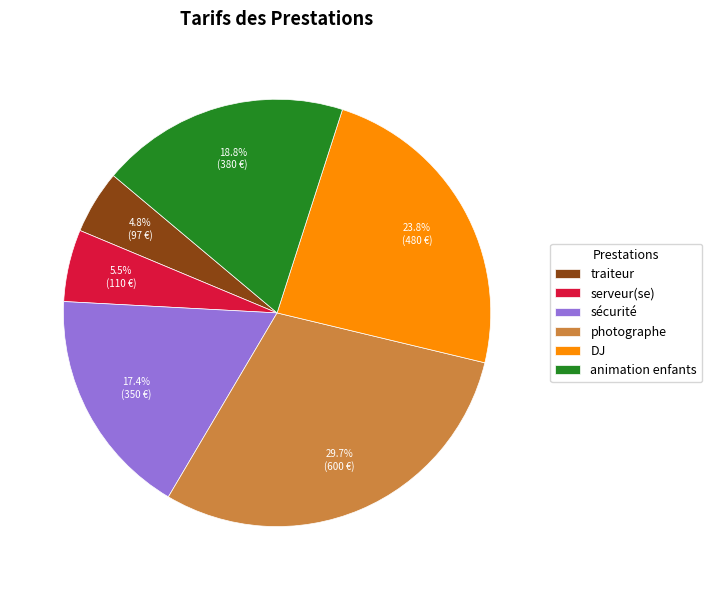

Does any single category account for the majority?

No